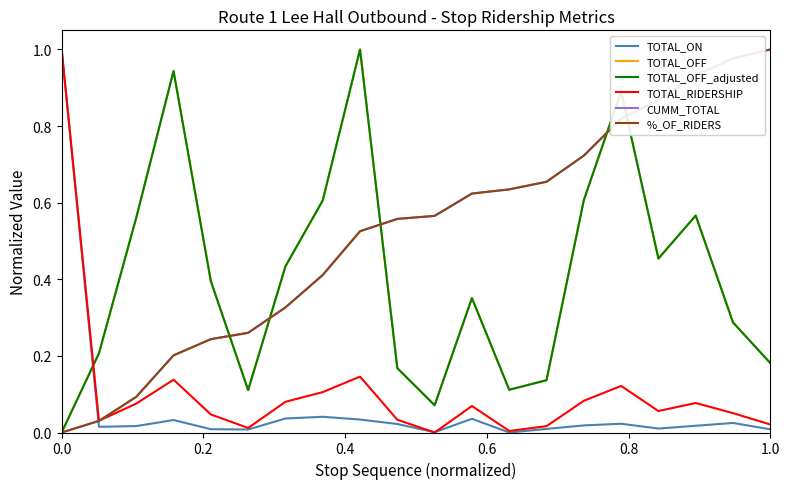

How many times do TOTAL_OFF and TOTAL_RIDERSHIP cross each other?

1